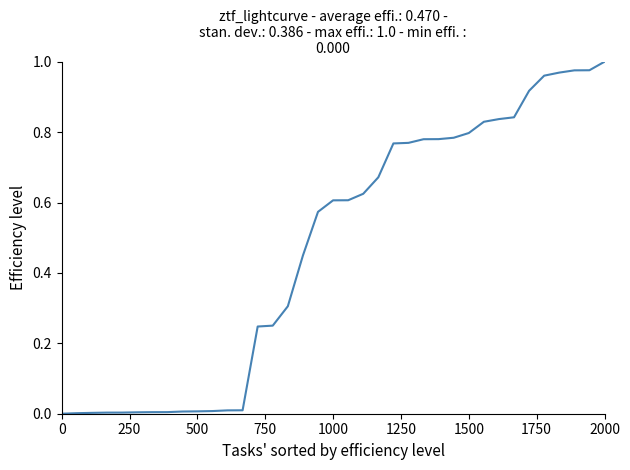

Does the chart display data point markers on the line(s)?

No